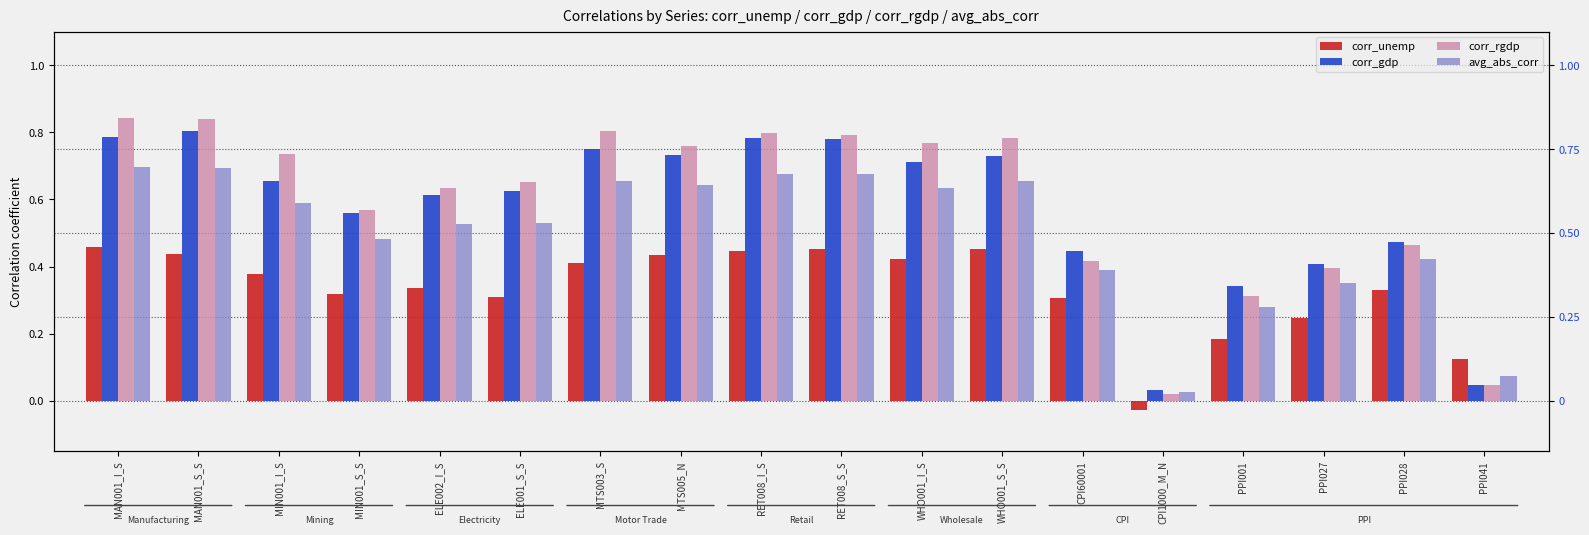

What is the average value of the corr_gdp series?

0.6